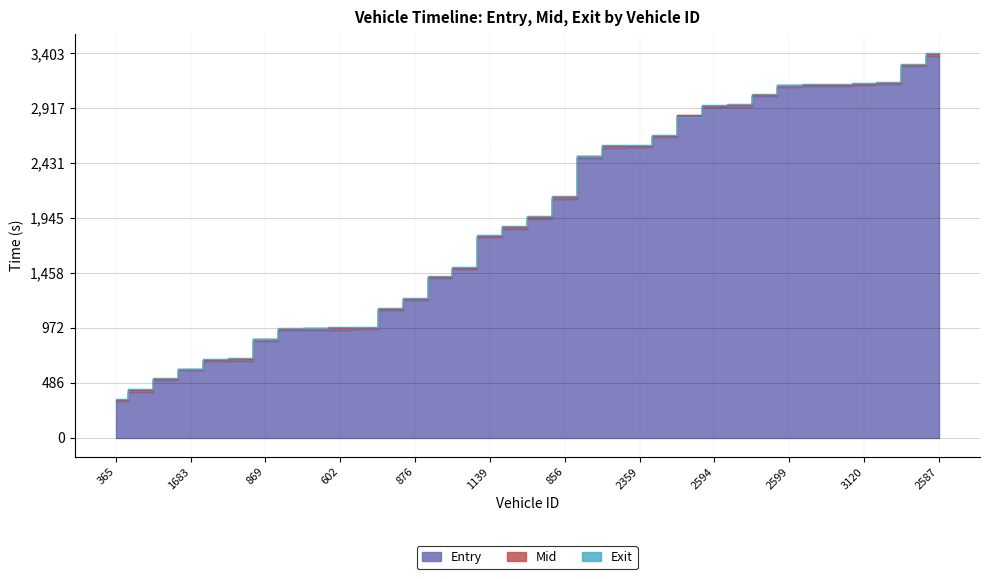

Reading left to right, what are all the values shown in this chart?

Entry: 365=320.3	588=407.8	1124=512.6	1683=594.8	1703=678.6	356=681.5	869=857.7	863=952.1	1679=954.5	602=957.3	594=959.5	1687=1128.7	876=1217.8	342=1411.1	877=1490.7	1139=1773.3	1672=1850.7	878=1938.1	856=2117.7	2862=2477.9	2613=2568.2	2359=2570.6	2858=2658.2	2351=2847.8	2594=2927.9	3682=2930.6	3668=3023.2	2599=3108.1	3674=3110.8	2606=3113.6	3120=3121.7	3117=3132.5	3716=3293.1	2587=3382.7
Mid: 365=332.3	588=420.1	1124=523.5	1683=605.3	1703=692.1	356=694.1	869=869.6	863=965.5	1679=967.2	602=969.4	594=971.4	1687=1141.4	876=1232.0	342=1421.3	877=1502.4	1139=1784.3	1672=1863.5	878=1952.1	856=2132.2	2862=2490.6	2613=2581.5	2359=2583.4	2858=2670.6	2351=2860.6	2594=2940.6	3682=2944.1	3668=3038.3	2599=3120.4	3674=3122.5	2606=3126.1	3120=3136.0	3117=3144.4	3716=3303.5	2587=3395.4
Exit: 365=339.7	588=427.4	1124=530.1	1683=611.7	1703=700.4	356=702.2	869=876.7	863=973.0	1679=974.8	602=976.6	594=978.6	1687=1149.2	876=1241.0	342=1427.7	877=1509.3	1139=1792.7	1672=1871.1	878=1960.6	856=2141.2	2862=2497.9	2613=2589.3	2359=2591.2	2858=2678.0	2351=2839.5	2594=2948.2	3682=2952.2	3668=3047.8	2599=3127.4	3674=3129.8	2606=3133.3	3120=3144.6	3117=3152.4	3716=3309.9	2587=3403.8